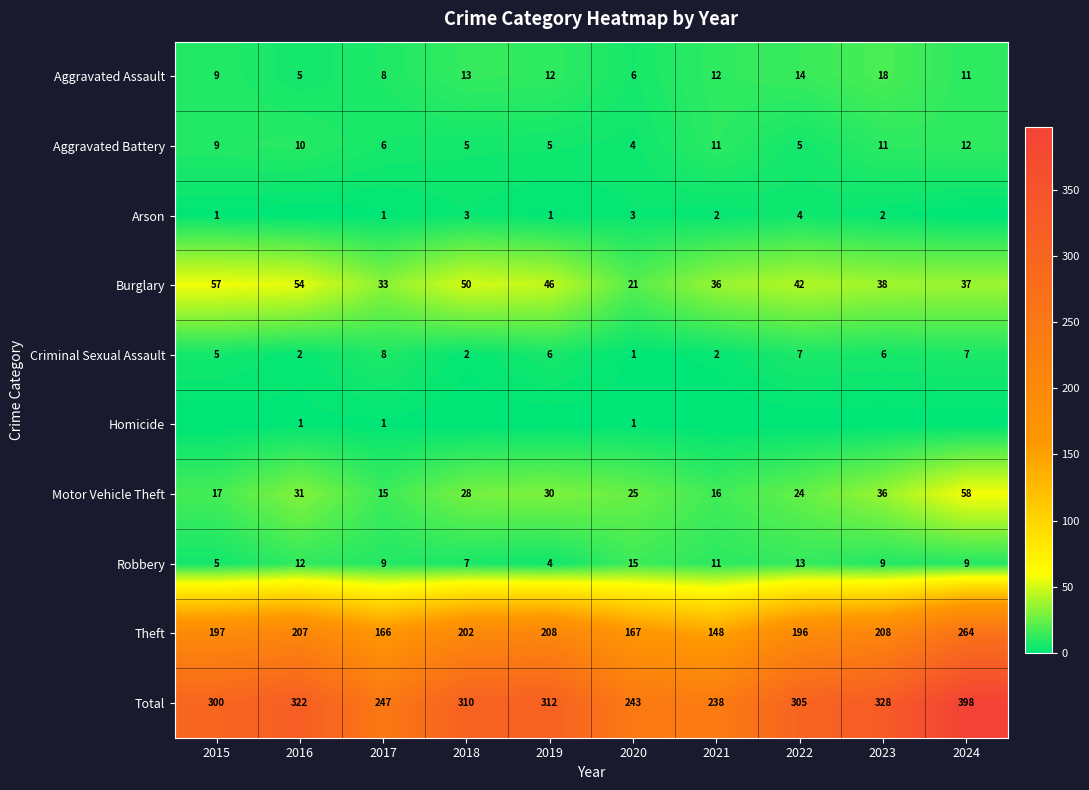

Is the value of Criminal Sexual Assault at 2024 greater than the value of Burglary at 2020?

No